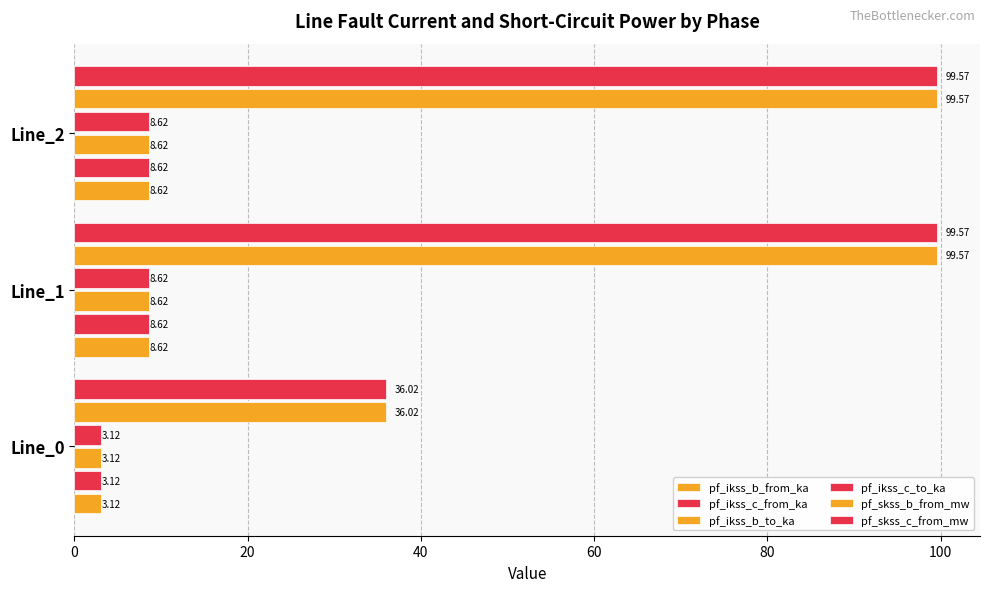

How many data points in pf_skss_c_from_mw are less than 99?

1